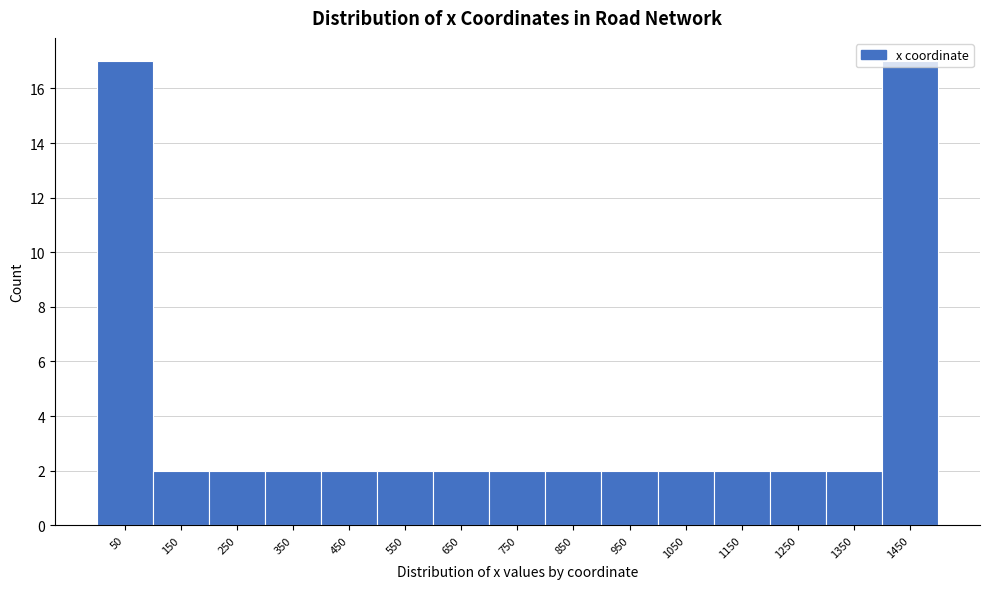

What is the height of the bar covering 200 to 300 on the x-axis? The values are not printed on the chart, so give them approximately, as read against the axis.

2